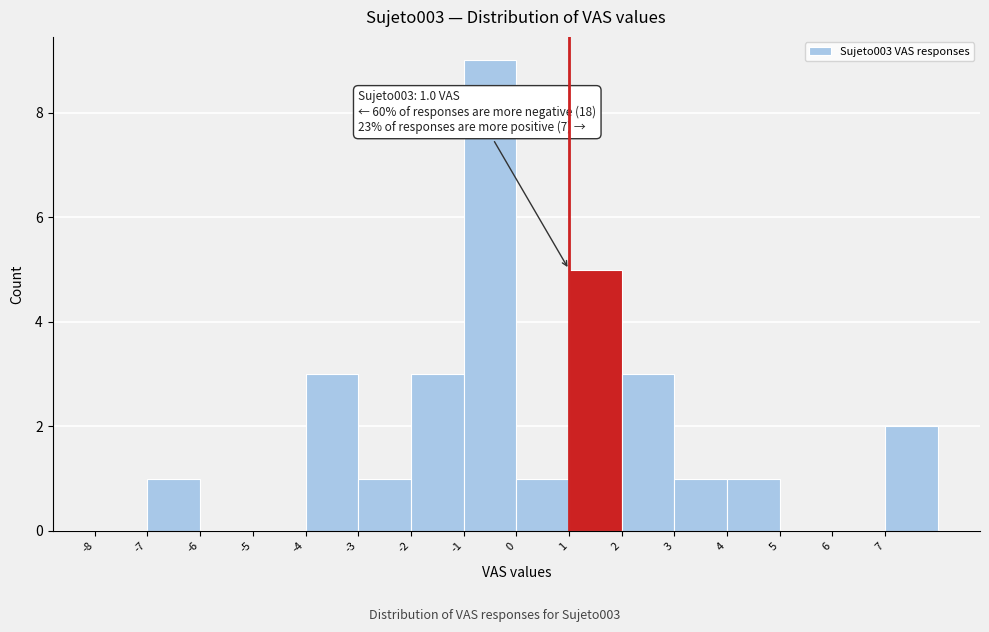

Which range on the x-axis has the tallest bar?

-1 to 0